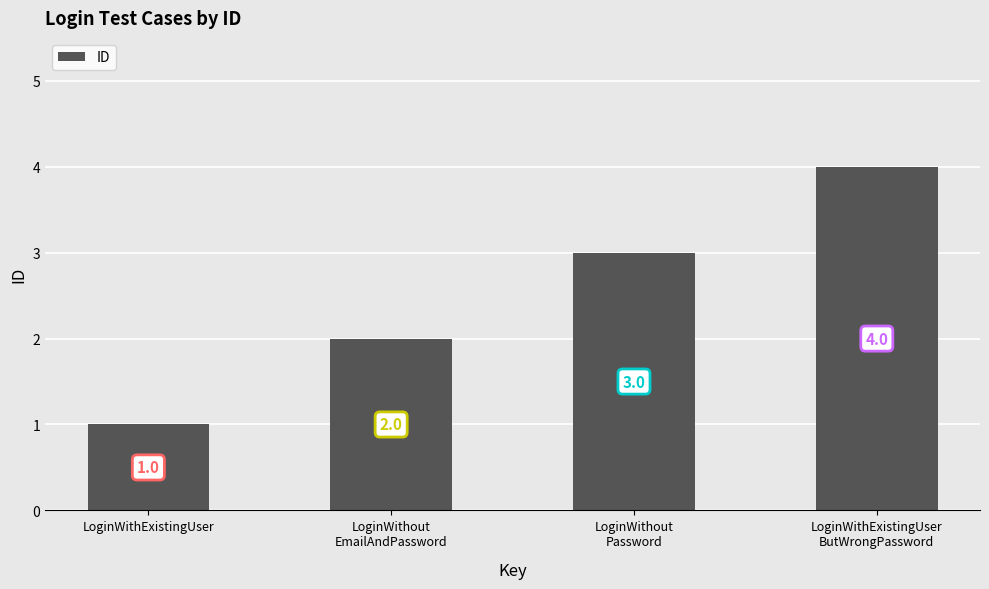

Approximately how many times larger is the value at LoginWithout
Password compared to LoginWithExistingUser?

3.0